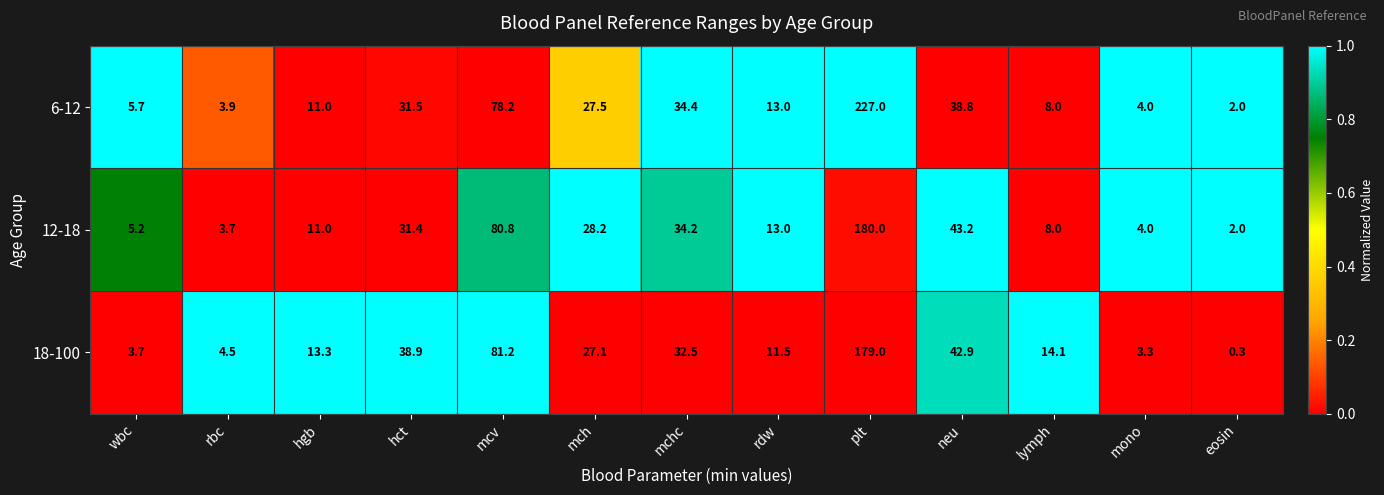

Which series has the largest total across all categories?

6-12